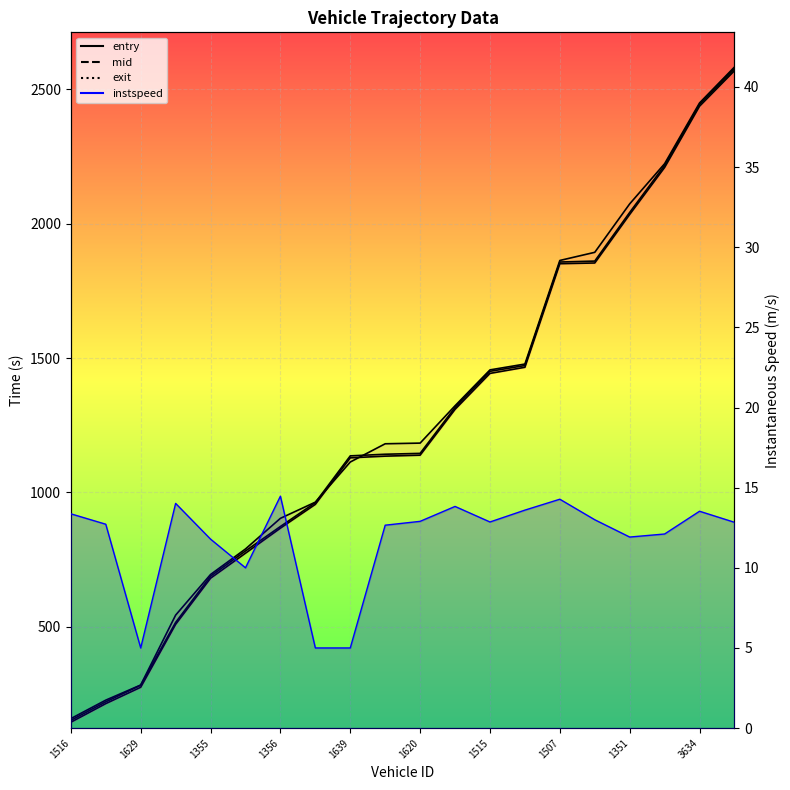

At which label is entry closest to 1356?

11